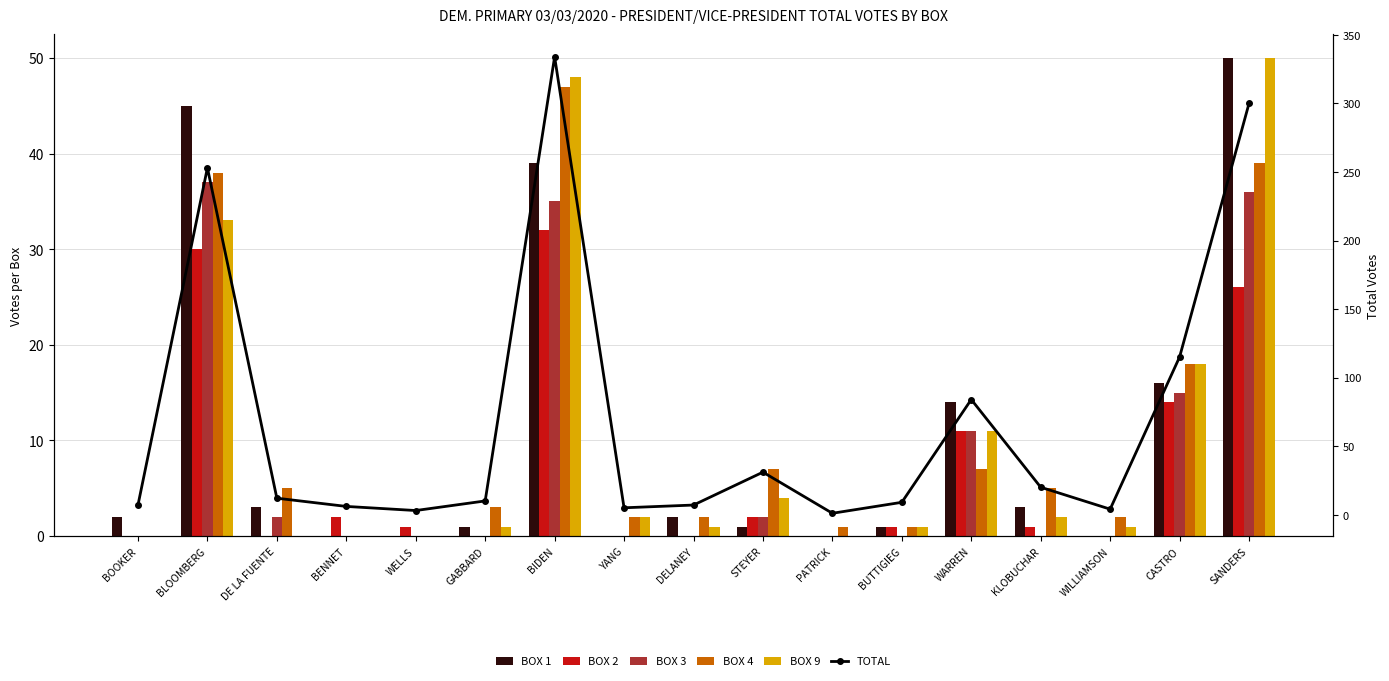

What is the label of the 3rd bar from the right?

WILLIAMSON